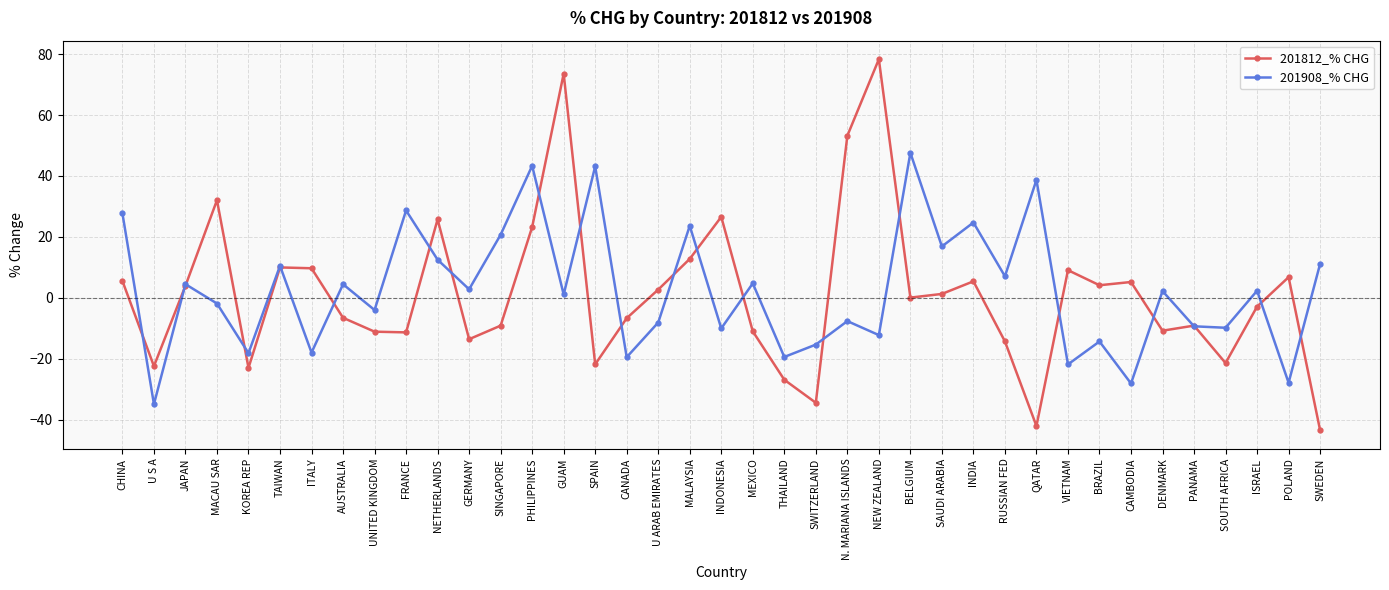

Does the chart have visible grid lines?

Yes